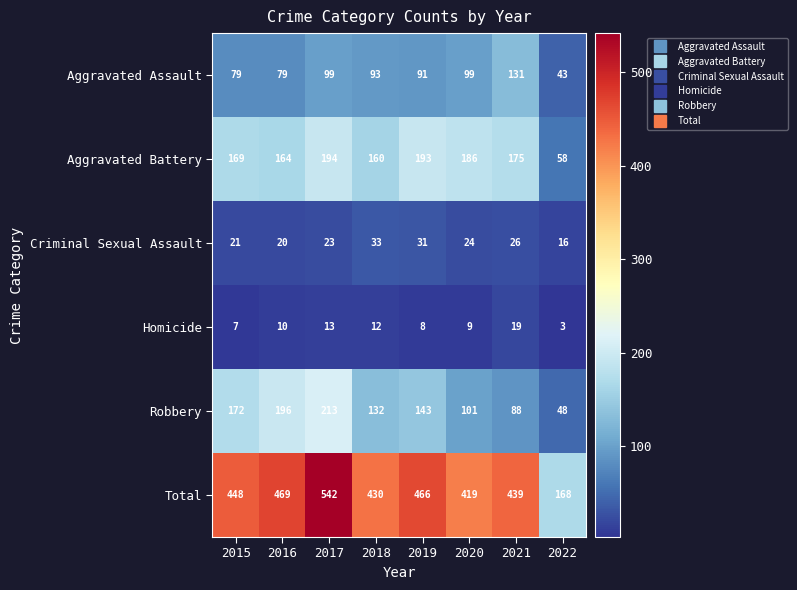

Is it true that Criminal Sexual Assault equals 24 at 2020?

True